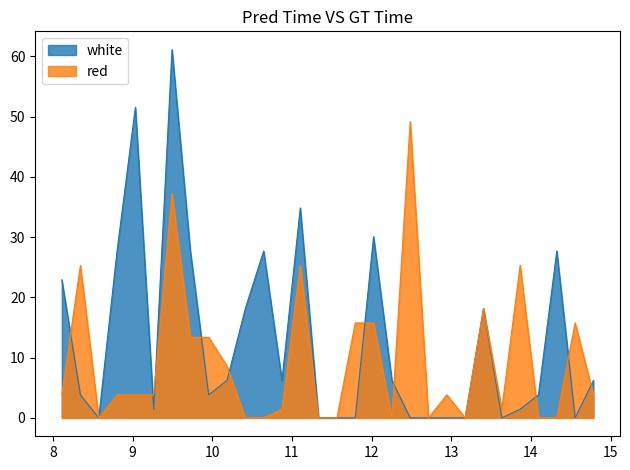

How many lines are shown in the chart?

2